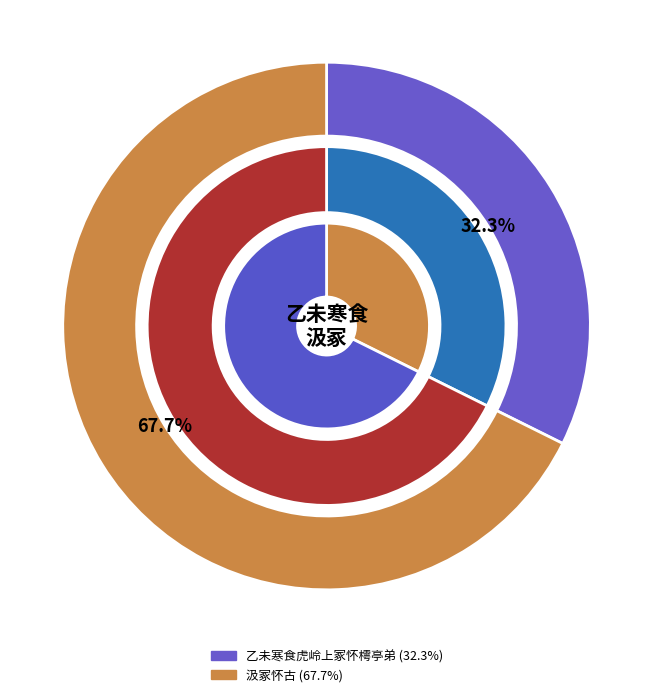

To the nearest percent, what is the average slice percentage?

50%